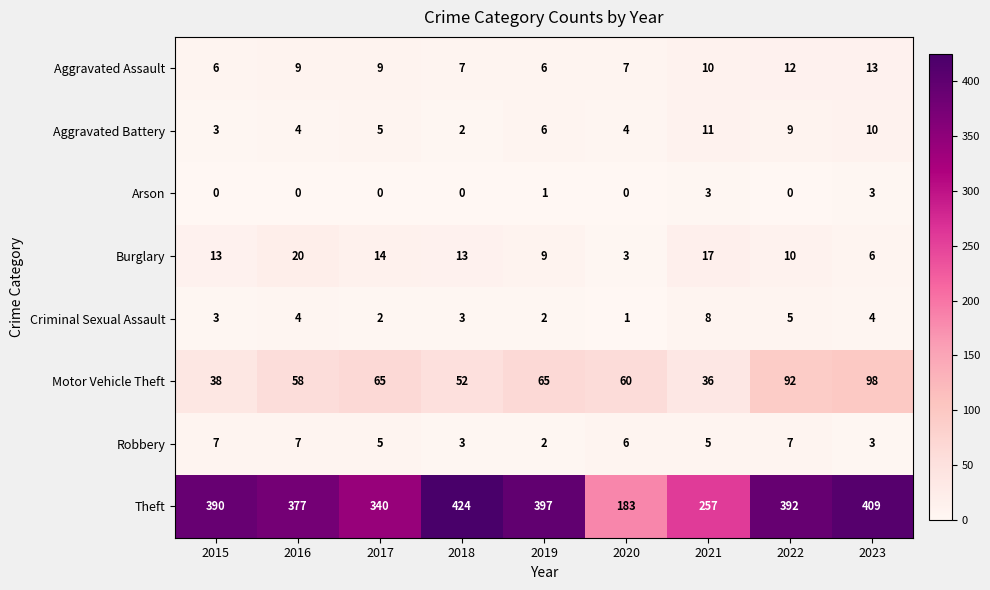

How many distinct data groups are displayed?

8